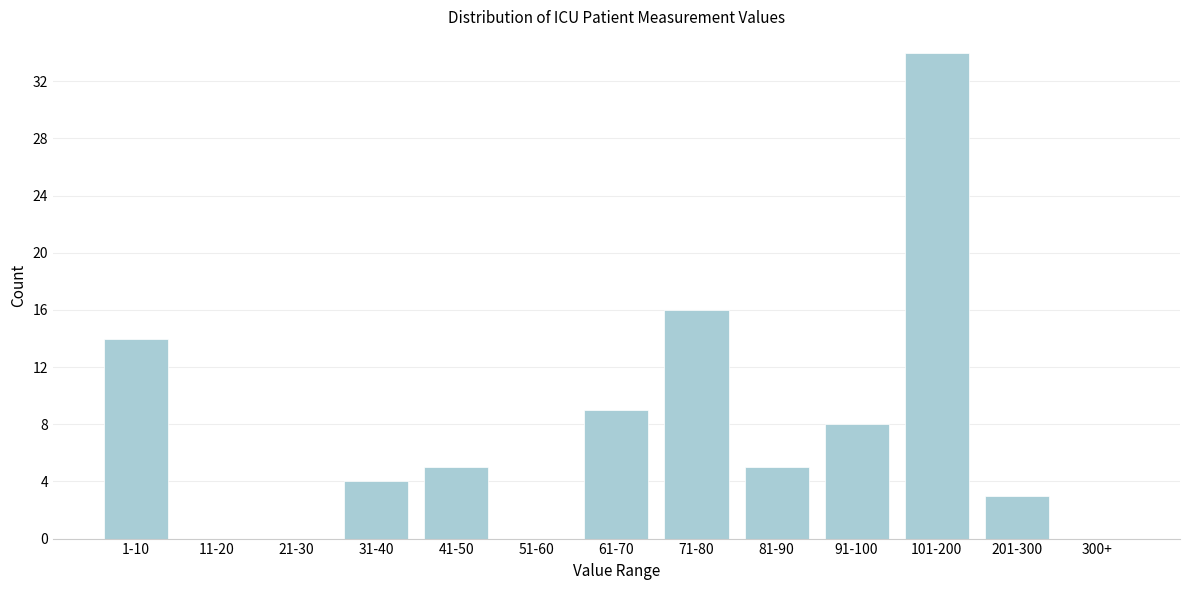

Reading left to right, list all the values displayed in this chart.

1-10=14	11-20=0	21-30=0	31-40=4	41-50=5	51-60=0	61-70=9	71-80=16	81-90=5	91-100=8	101-200=34	201-300=3	300+=0